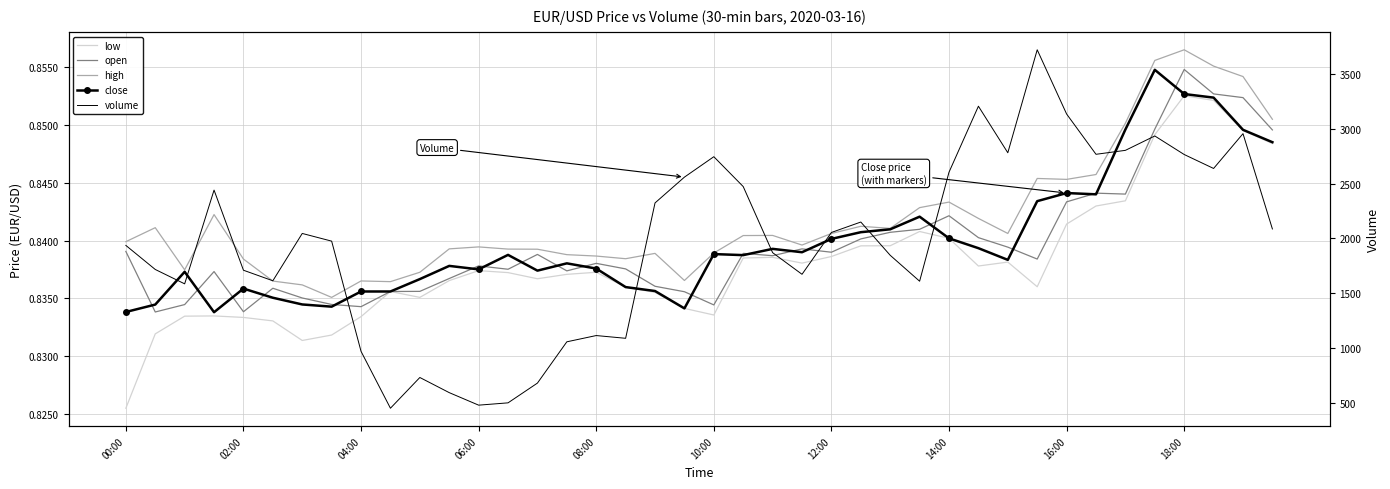

In close, how many points are lower than both neighbors (excluding endpoints)?

9